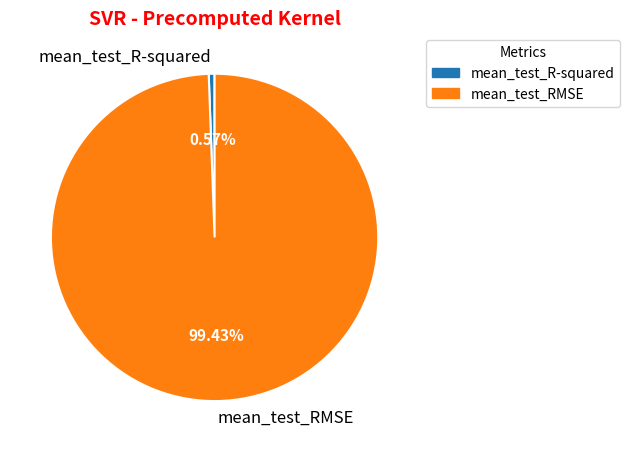

To the nearest percent, what is the difference between the mean_test_RMSE and mean_test_R-squared slice percentages?

99%